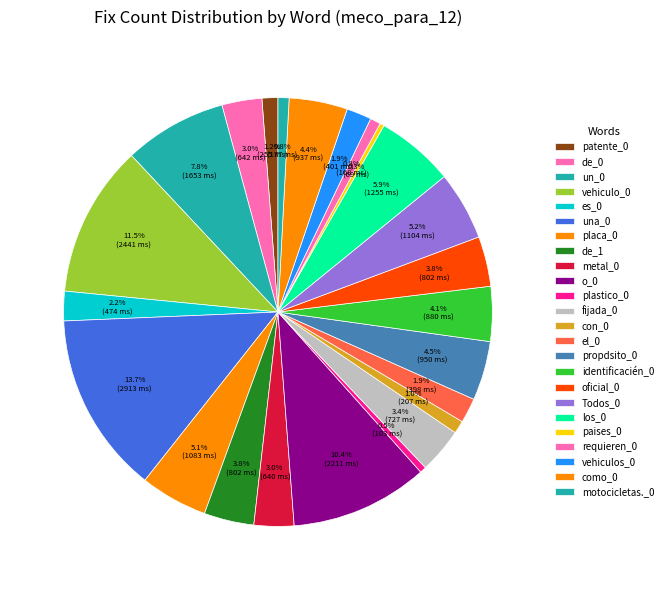

Count the number of slices in the pie.

24